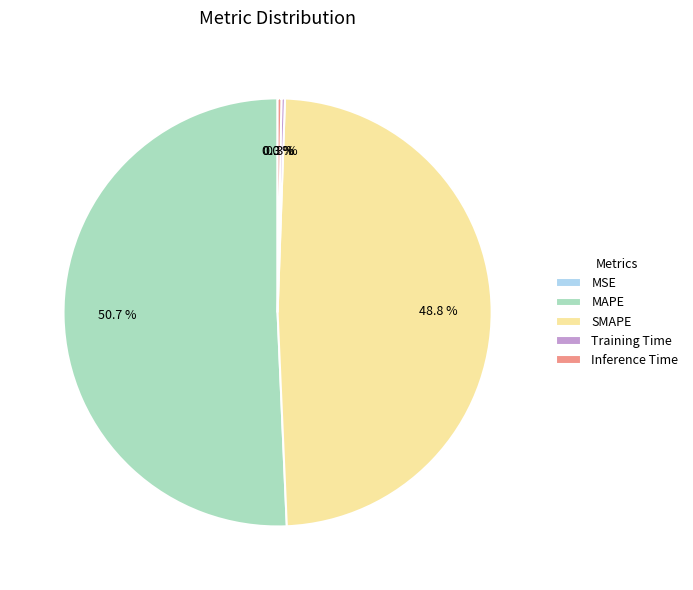

To the nearest percent, what is the difference between the MAPE and Inference Time slice percentages?

50%